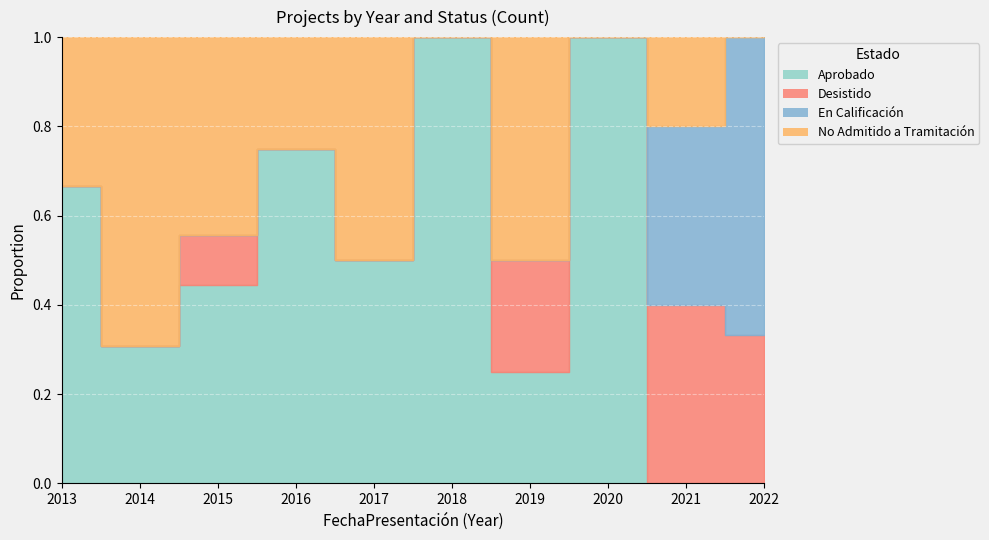

How many values in the Aprobado series are below 2?

5